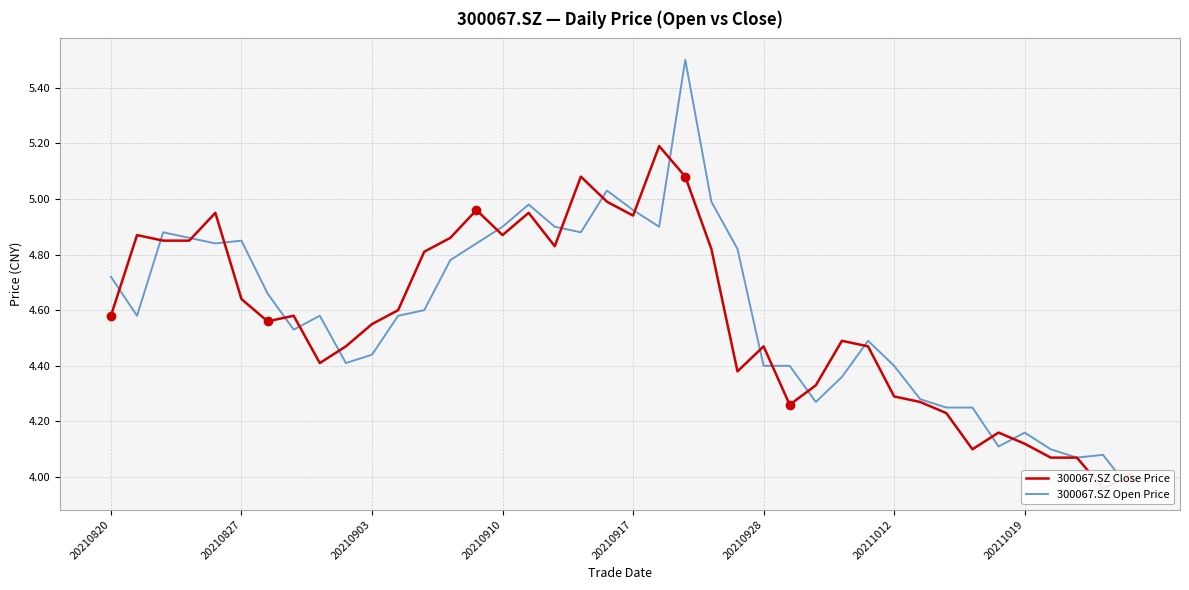

True or false: 300067.SZ Open Price has more than 1 interior local peaks.

True